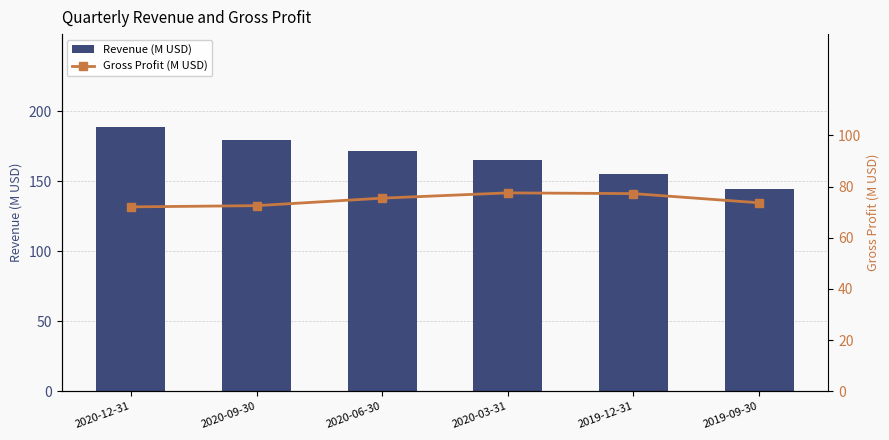

True or false: Gross Profit (M USD) has a value of 73.6 at 2019-09-30.

True